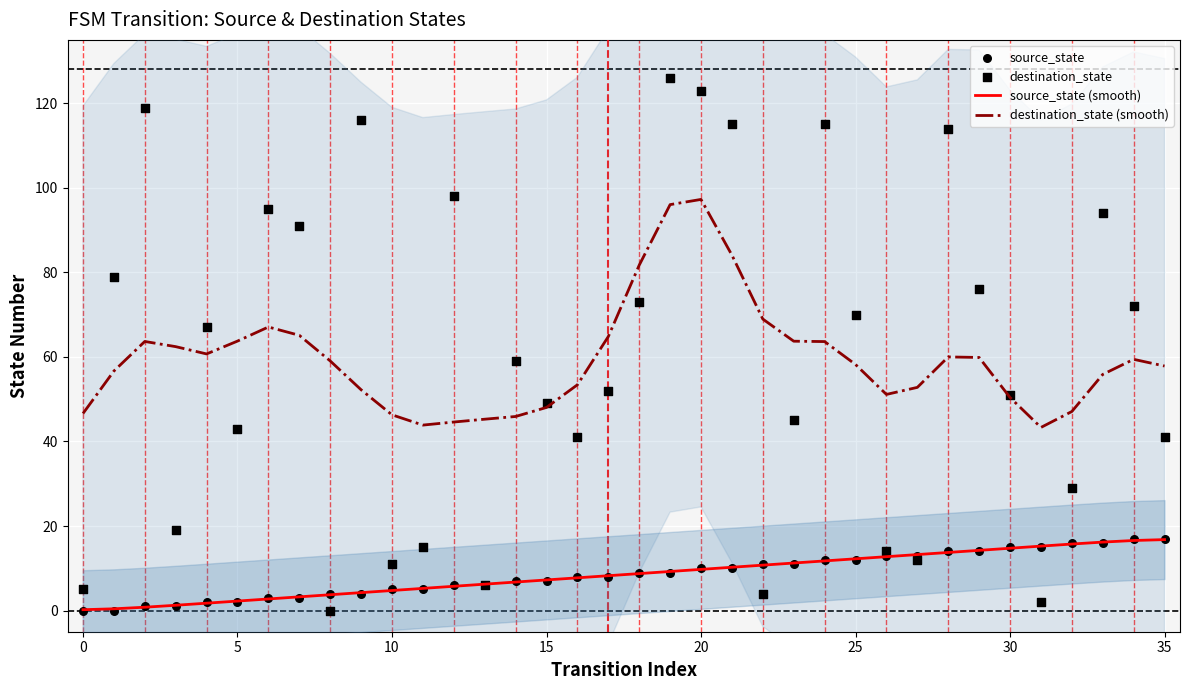

Which series has the largest total across all categories?

destination_state (smooth)